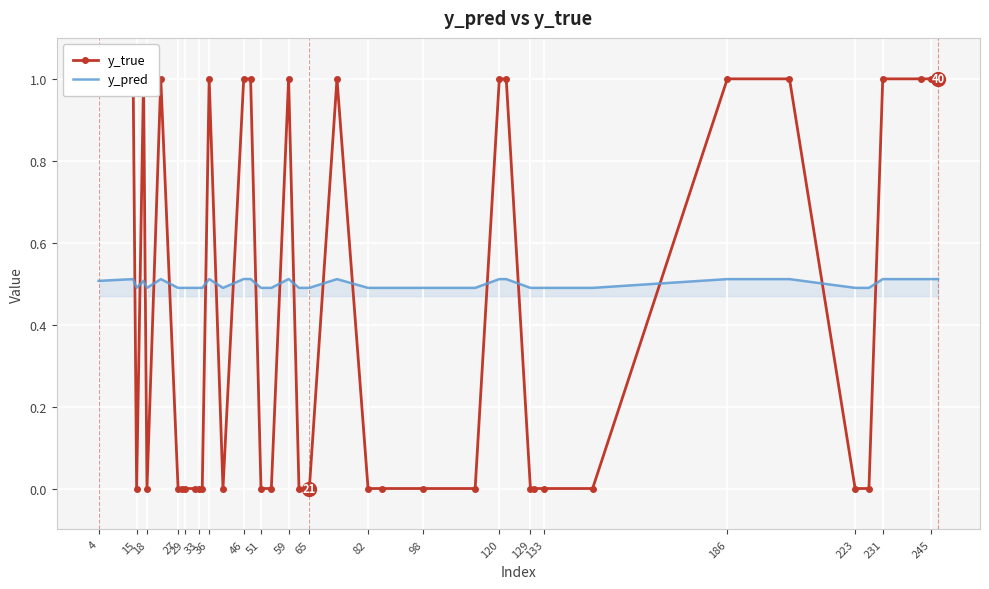

What is the highest value of the y_pred series?

0.5